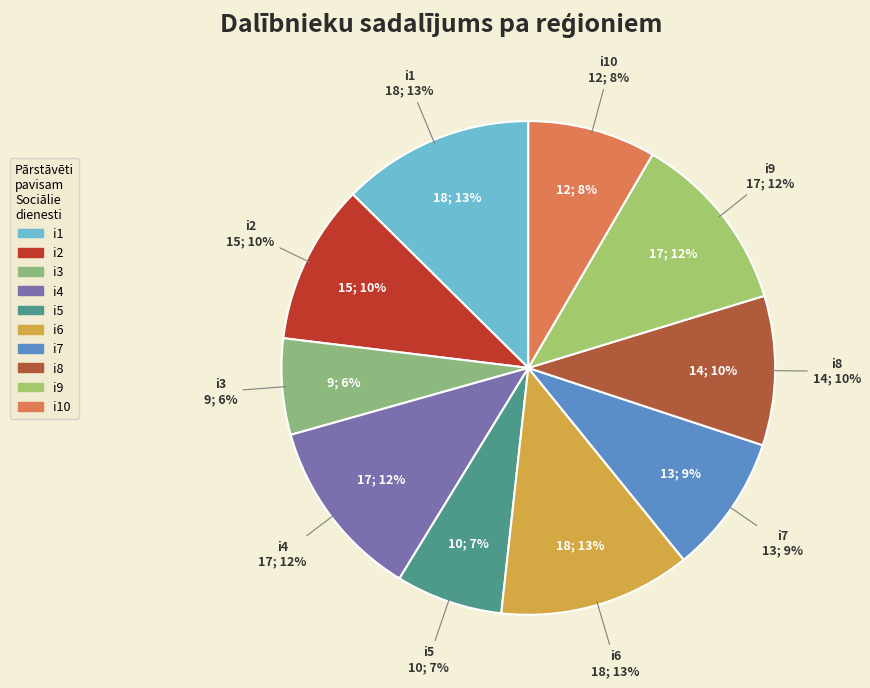

The i7 slice represents 16% of the pie. True or false?

False